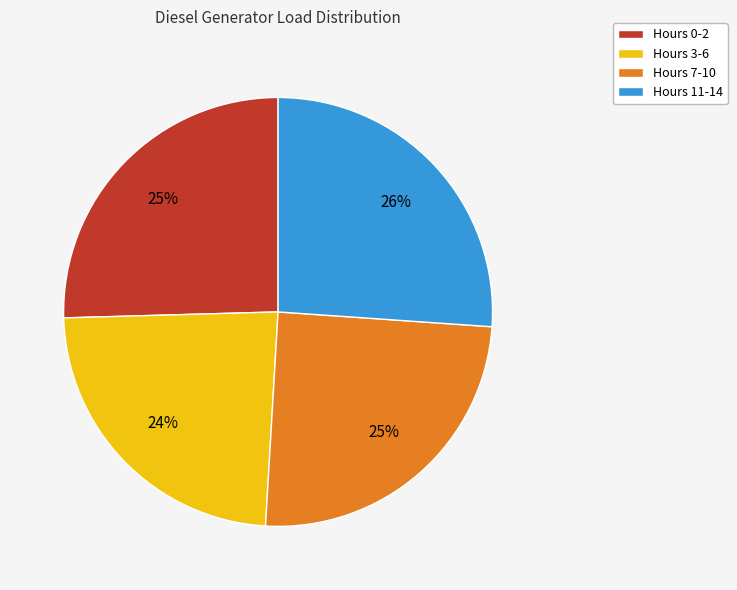

Which category has the smallest portion of the pie?

Hours 3-6